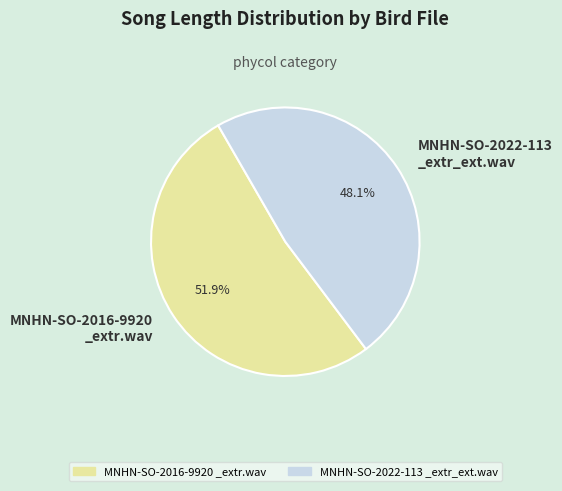

What is the ratio of the value at MNHN-SO-2016-9920 _extr.wav to the value at MNHN-SO-2022-113 _extr_ext.wav?

1.1